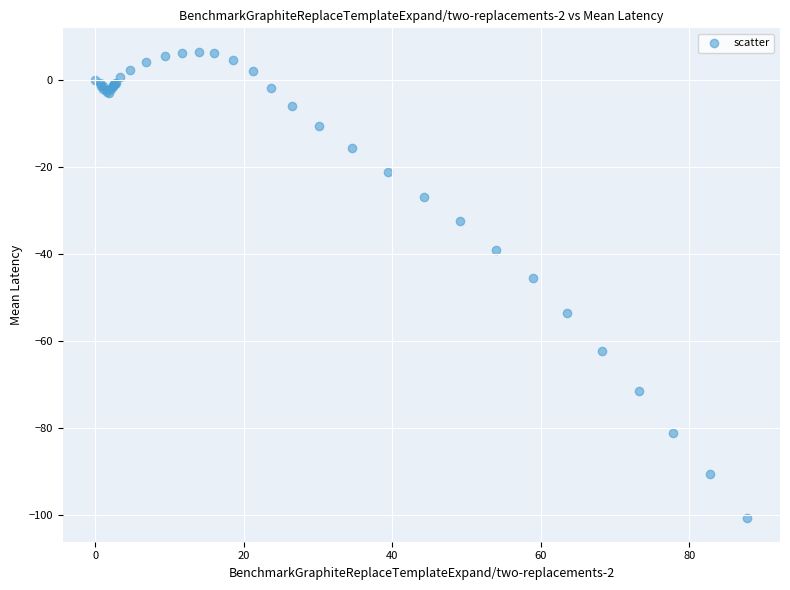

What Y value in the scatter plot is closest to -47?

-45.6